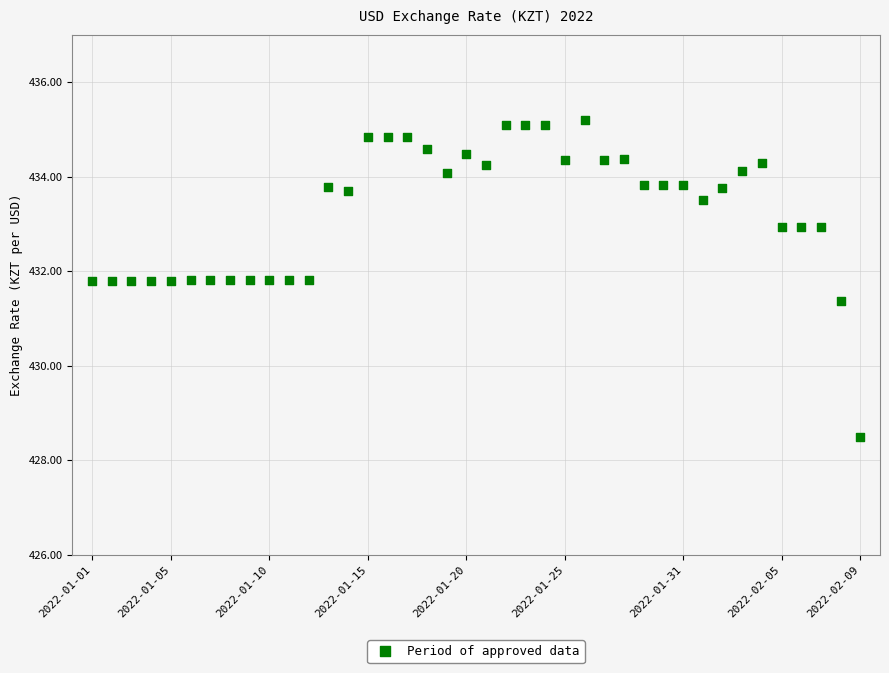

What Y value in the scatter plot is closest to 431?

431.4